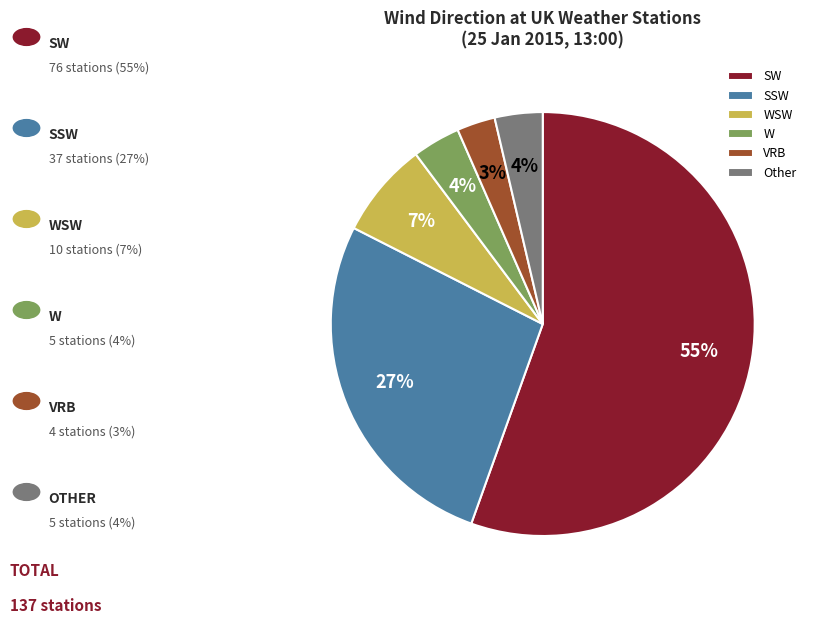

Is there a majority slice in this chart?

Yes